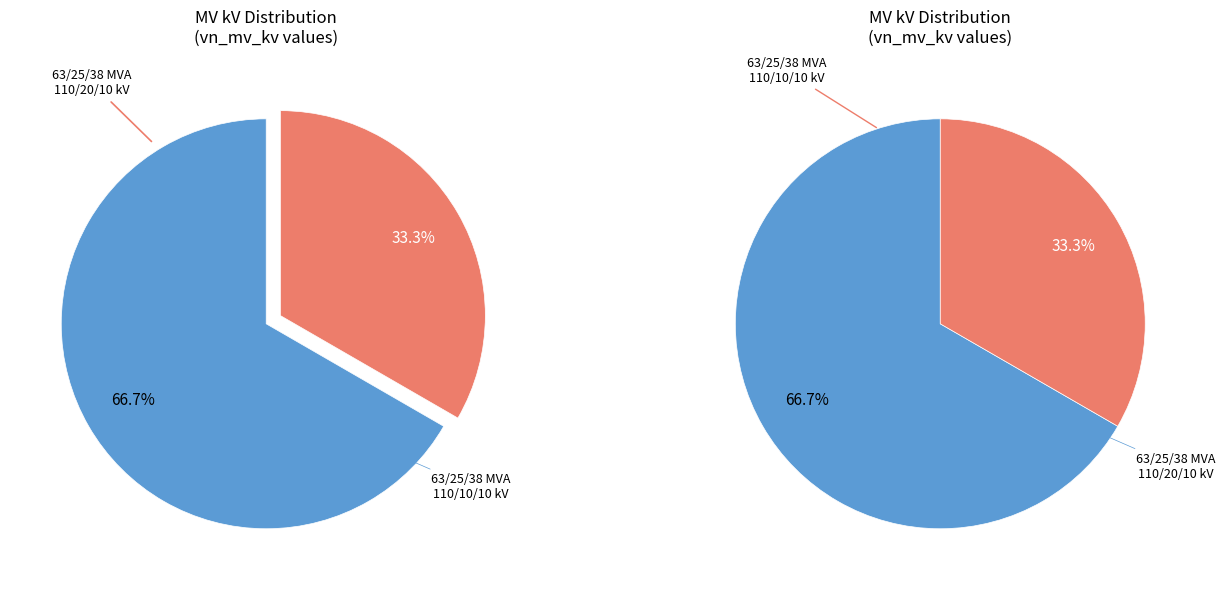

True or false: 63/25/38 MVA 110/10/10 kV accounts for 44% of the total.

False